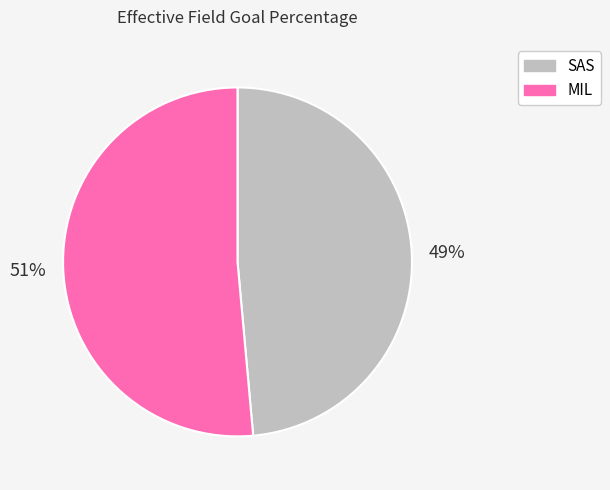

Count the number of slices in the pie.

2